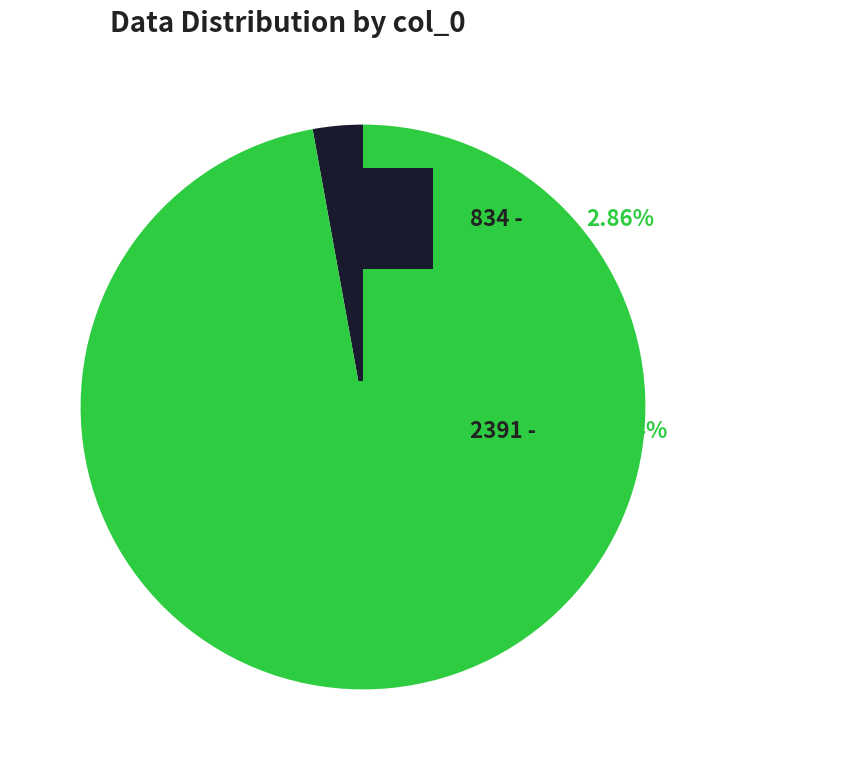

Is there any slice that represents more than half of the pie?

Yes